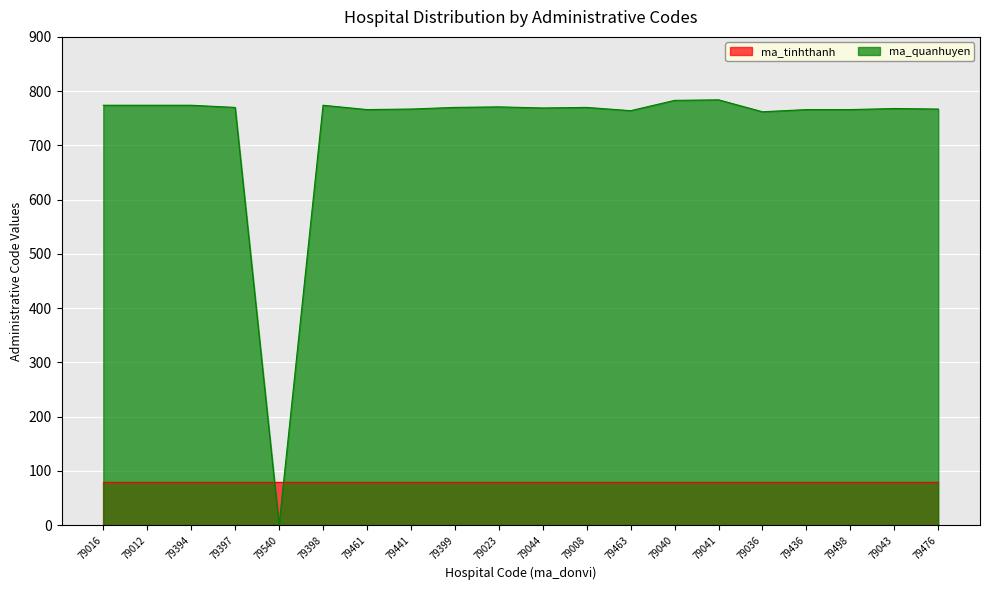

The value at 79023 is 771. True or false?

True